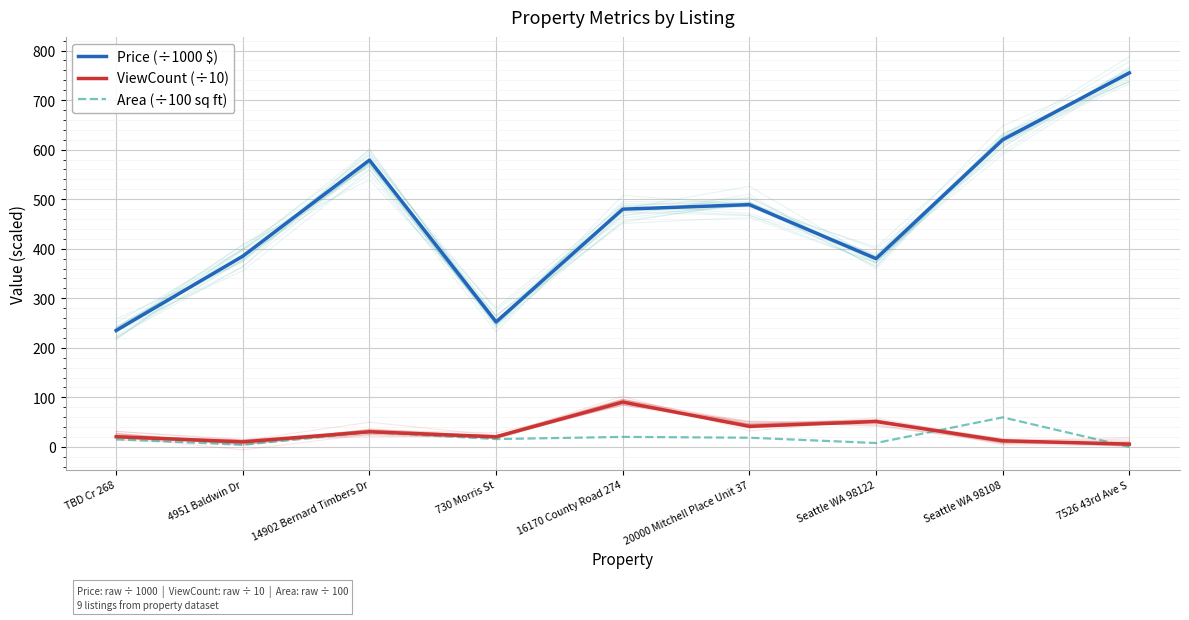

How many data points does each series have?

9